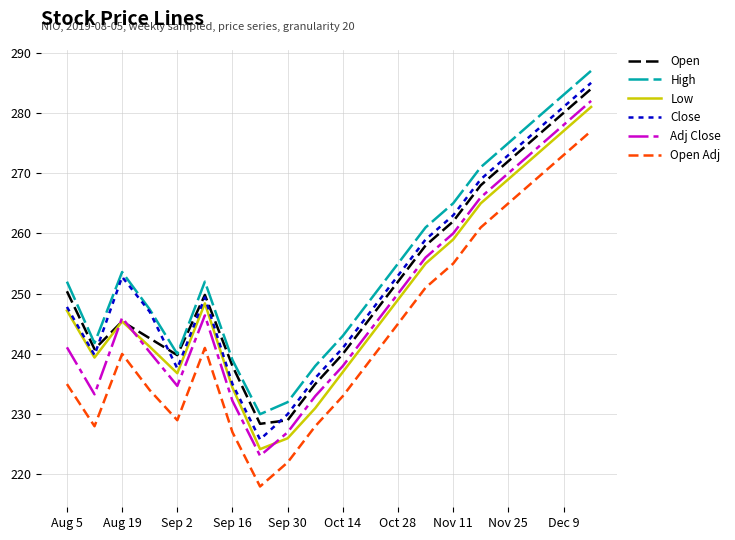

True or false: Low and High cross at least once.

False